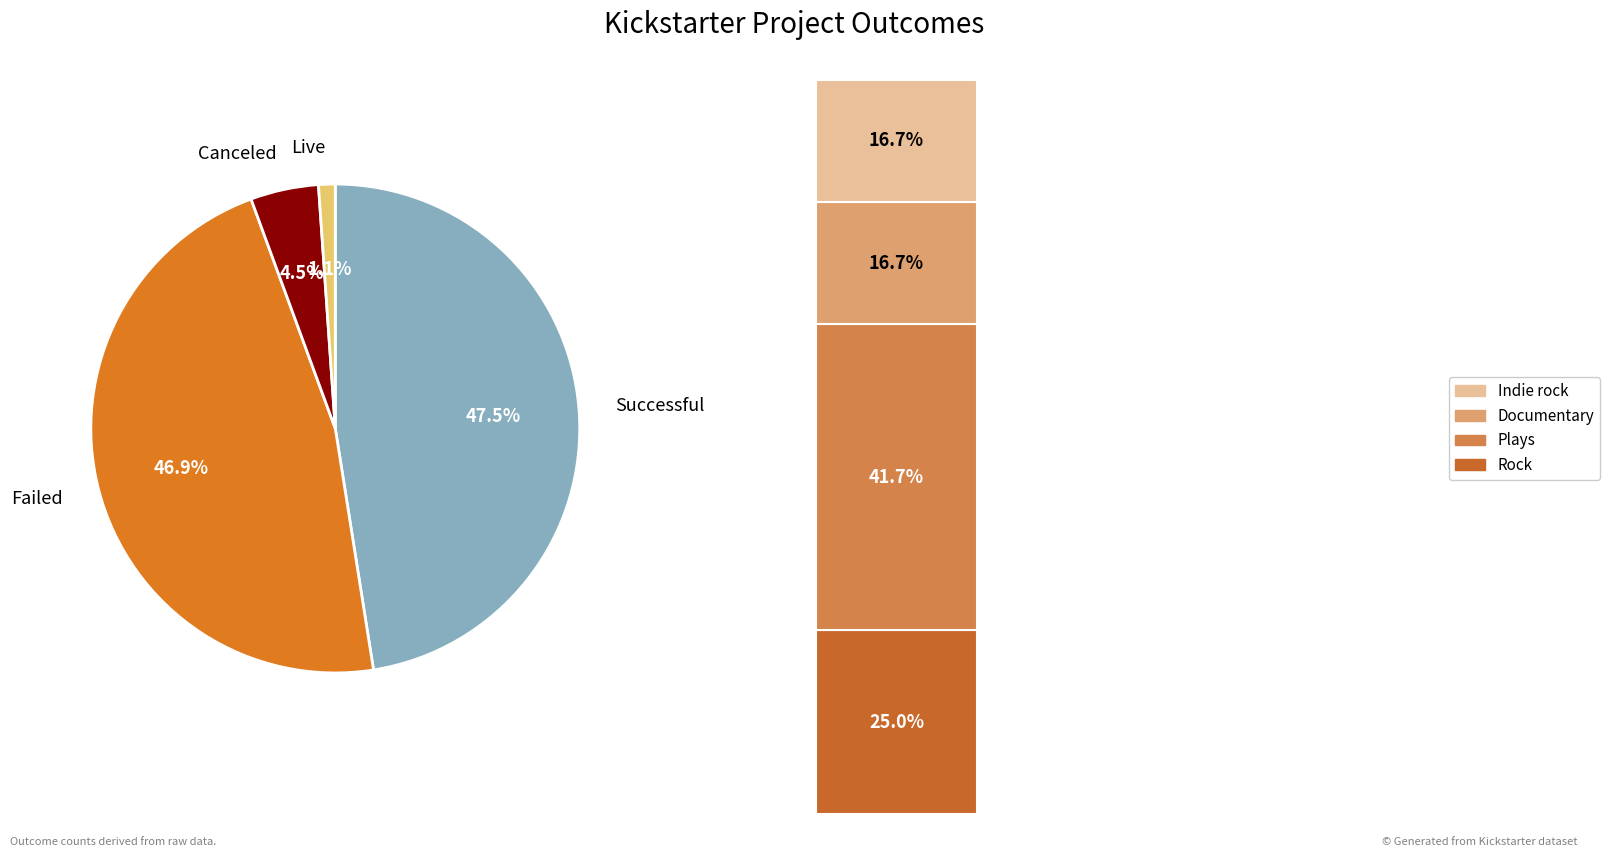

True or false: canceled accounts for 4% of the total.

True